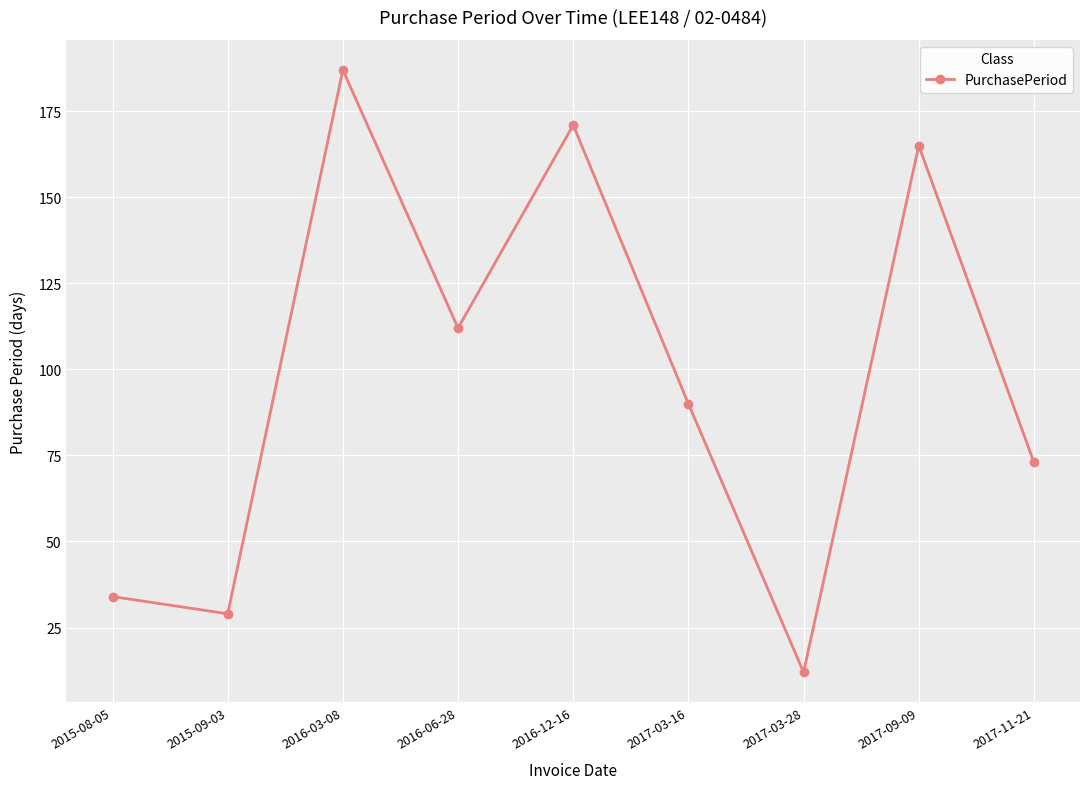

What is the smallest value displayed?

12